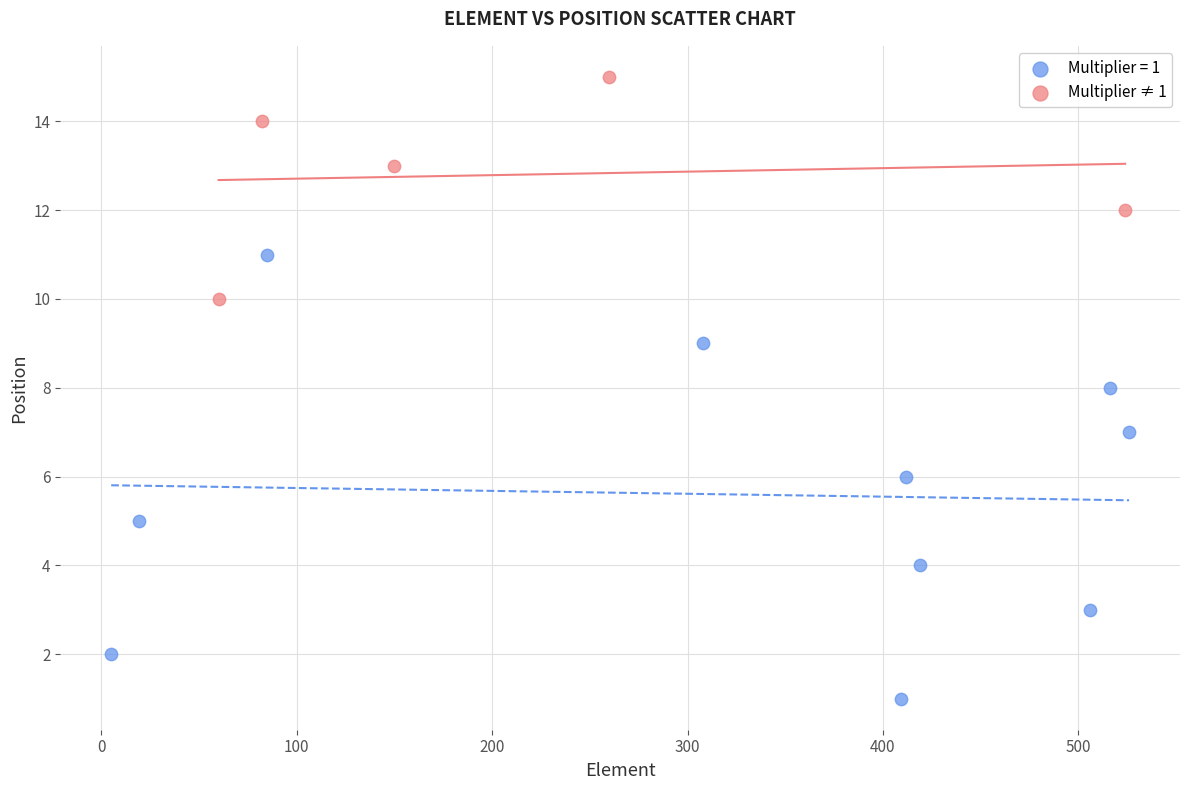

Which series reaches the minimum Y coordinate?

Multiplier = 1